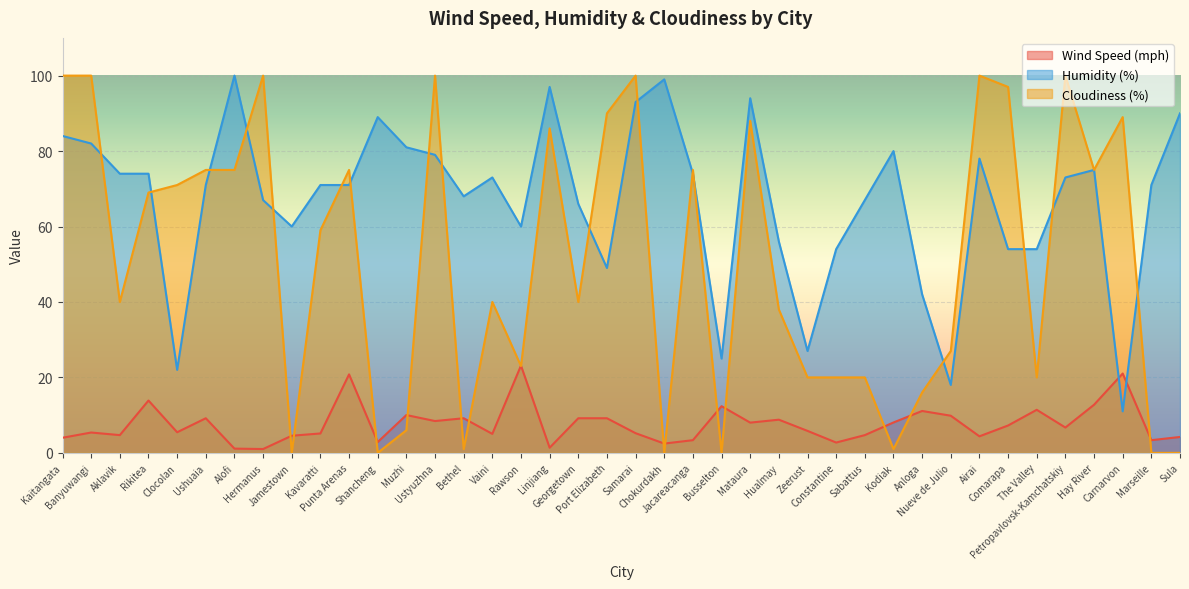

How many series are shown in this chart?

3